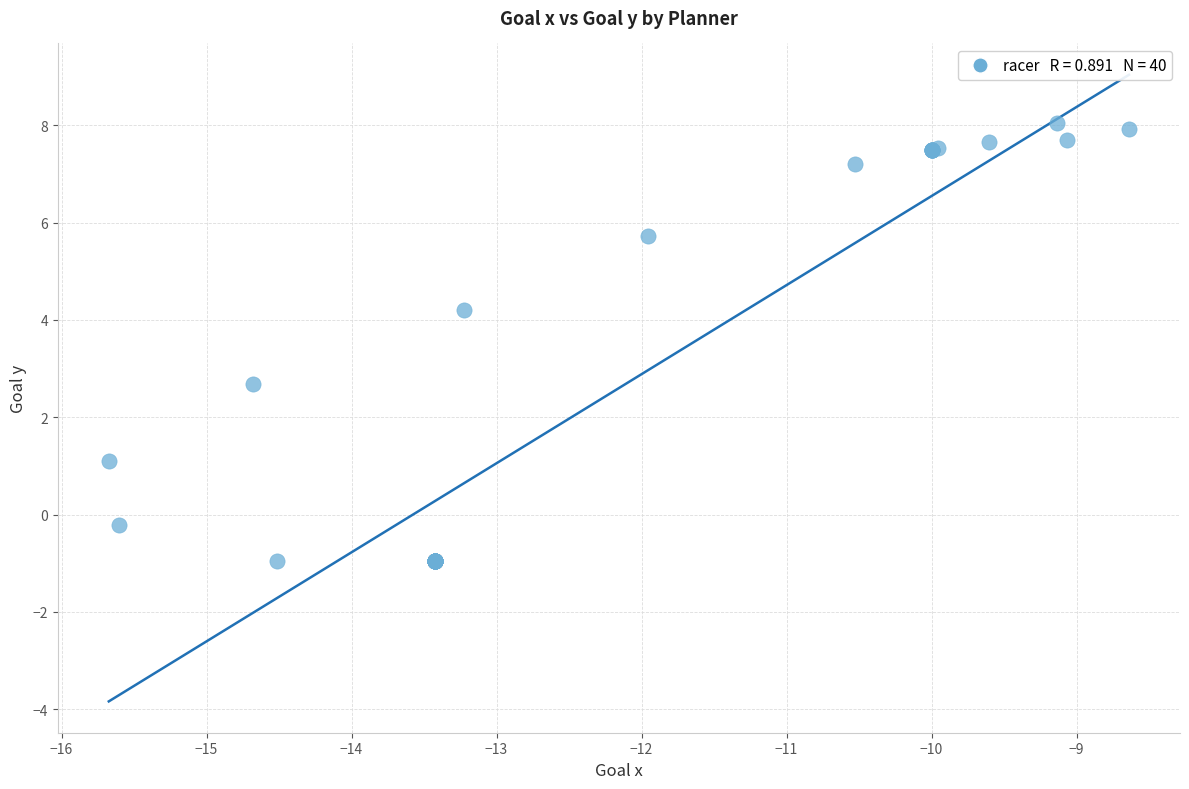

What Y value in the scatter plot is closest to 3?

2.7